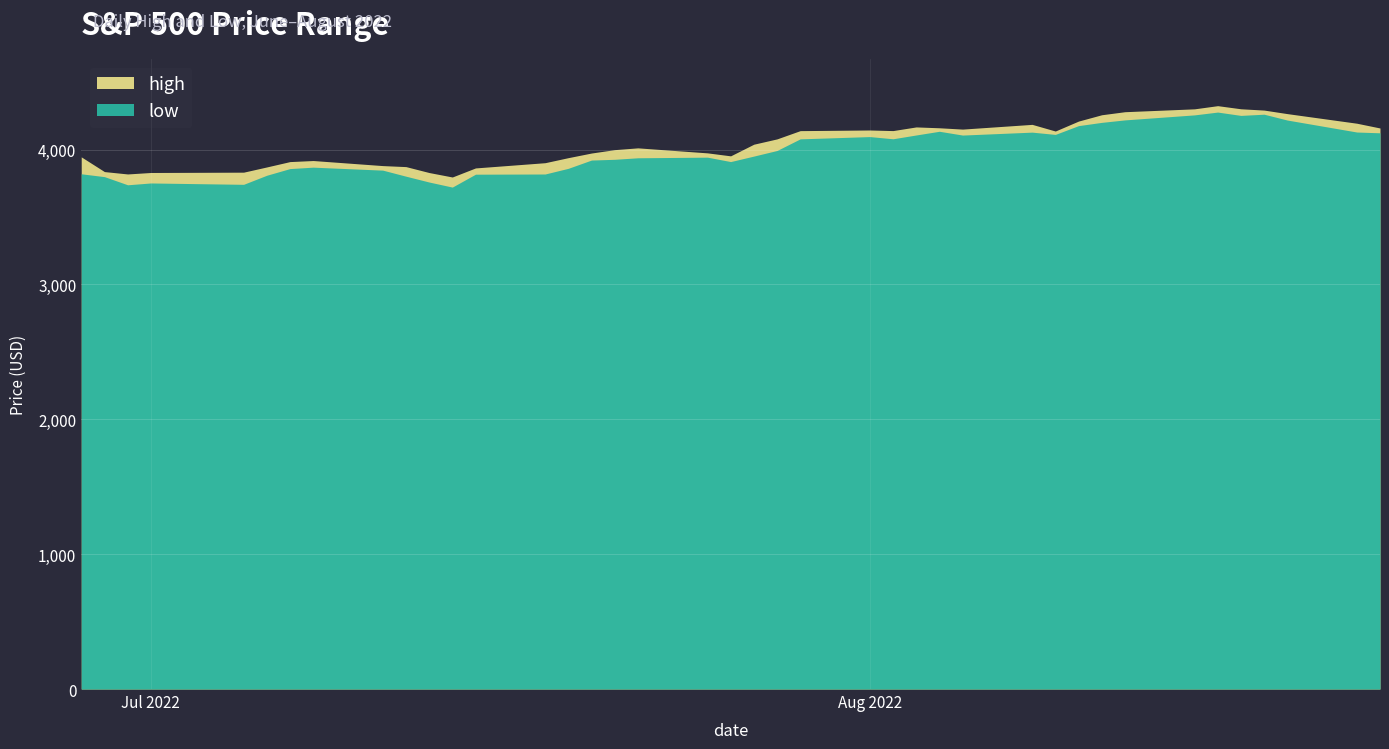

True or false: high and low cross at least once.

False